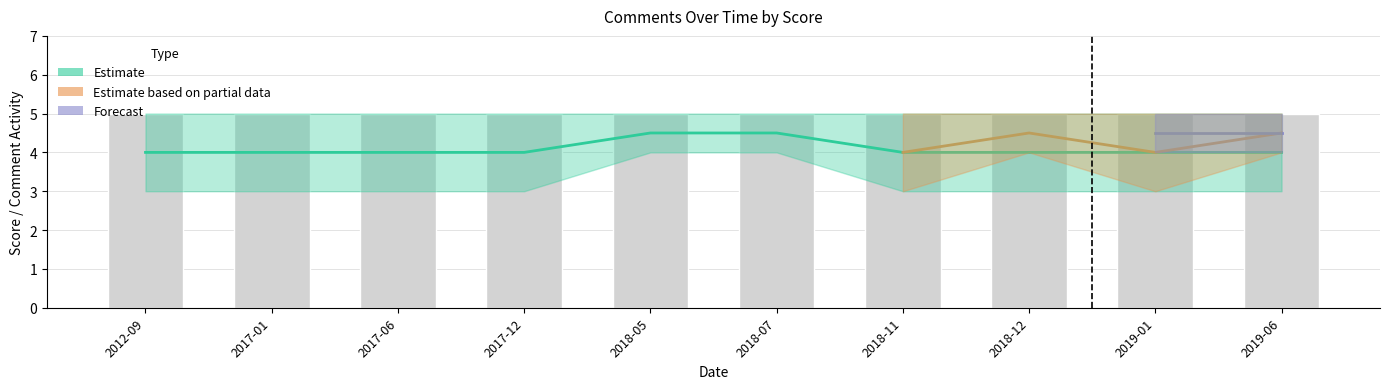

At how many categories does at least one series exceed 4?

5